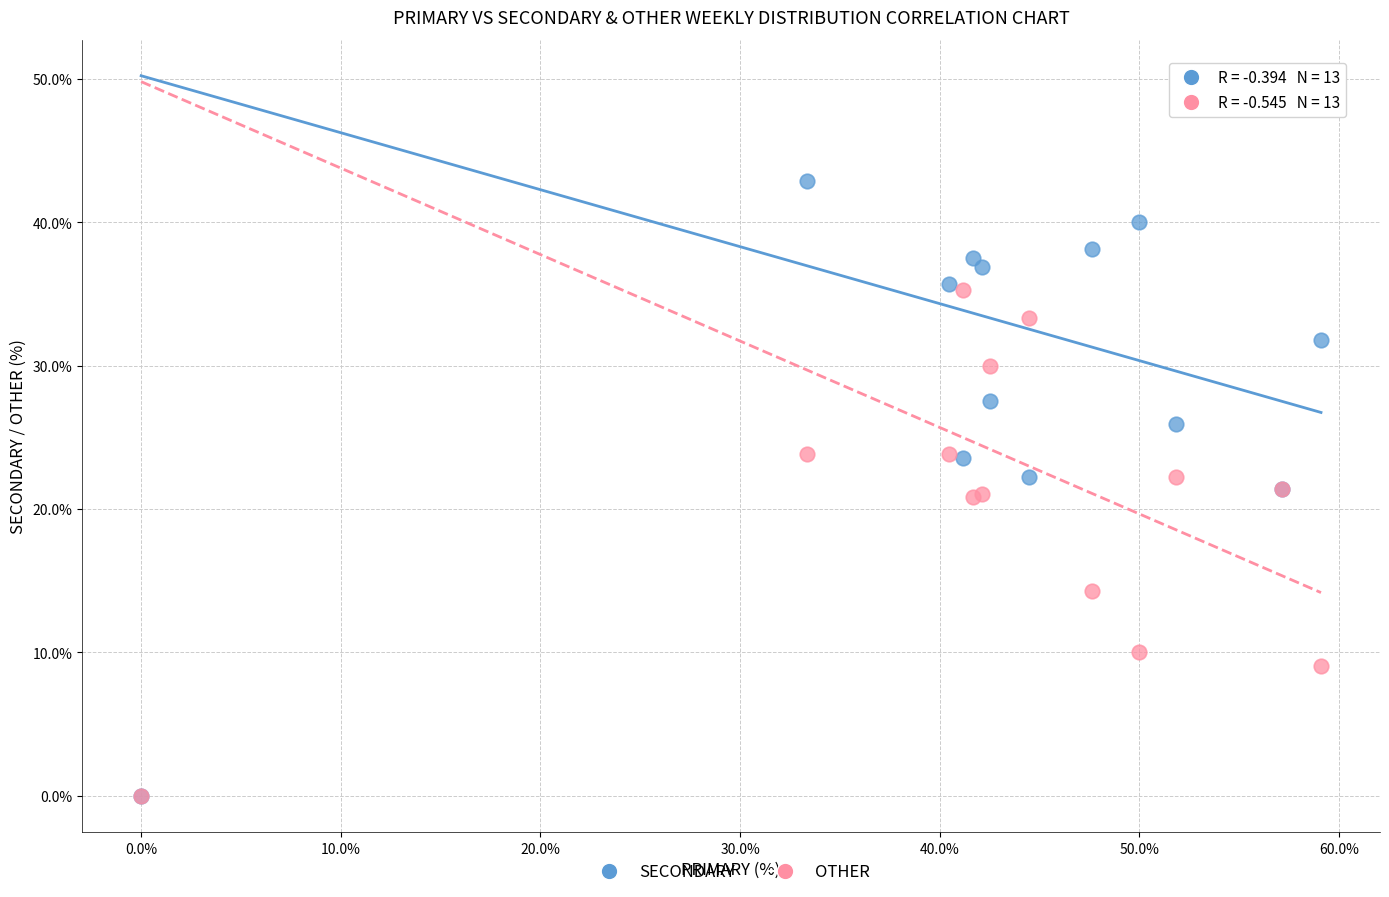

In the OTHER series, what Y value is closest to 17?

14.3